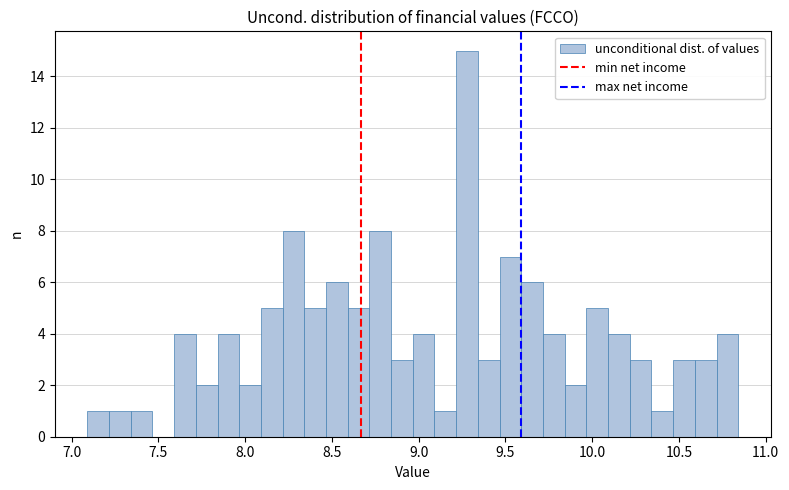

Around what value on the x-axis is the tallest bar? Give the approximate position of its centre, as read against the axis.

9.30